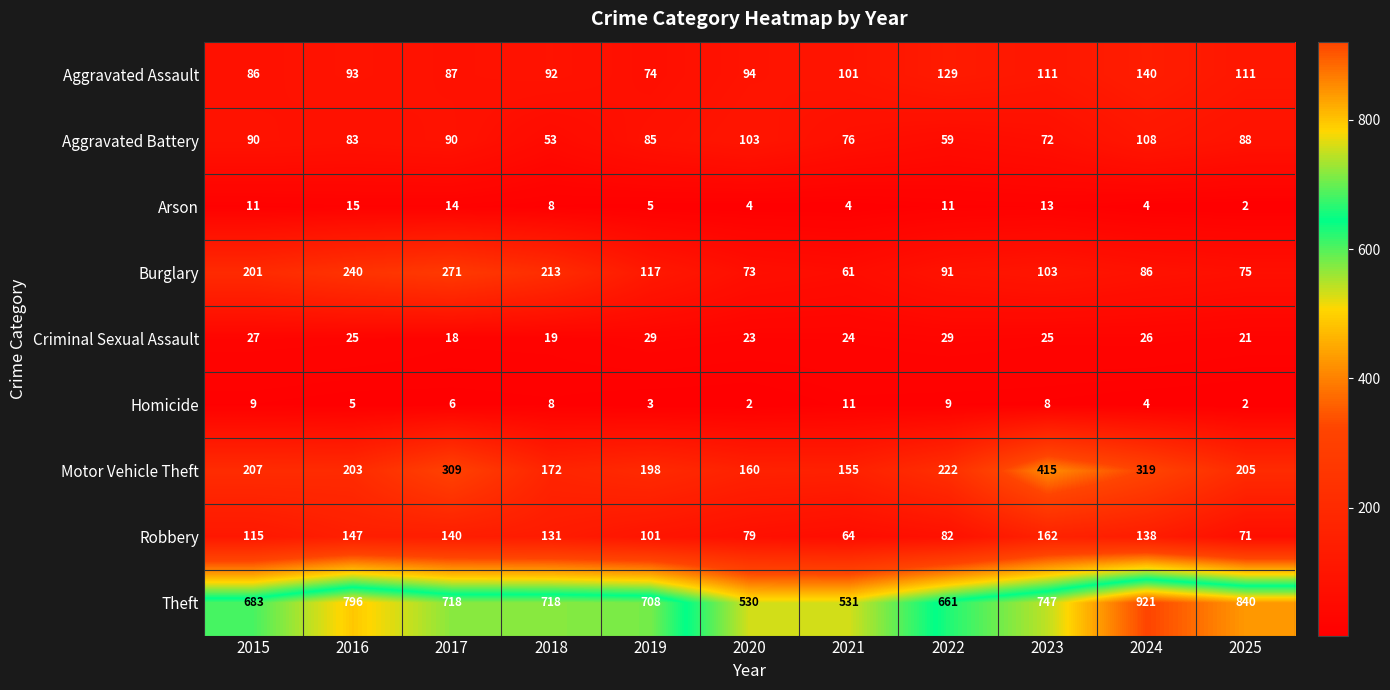

At which label does Motor Vehicle Theft reach its peak?

2023